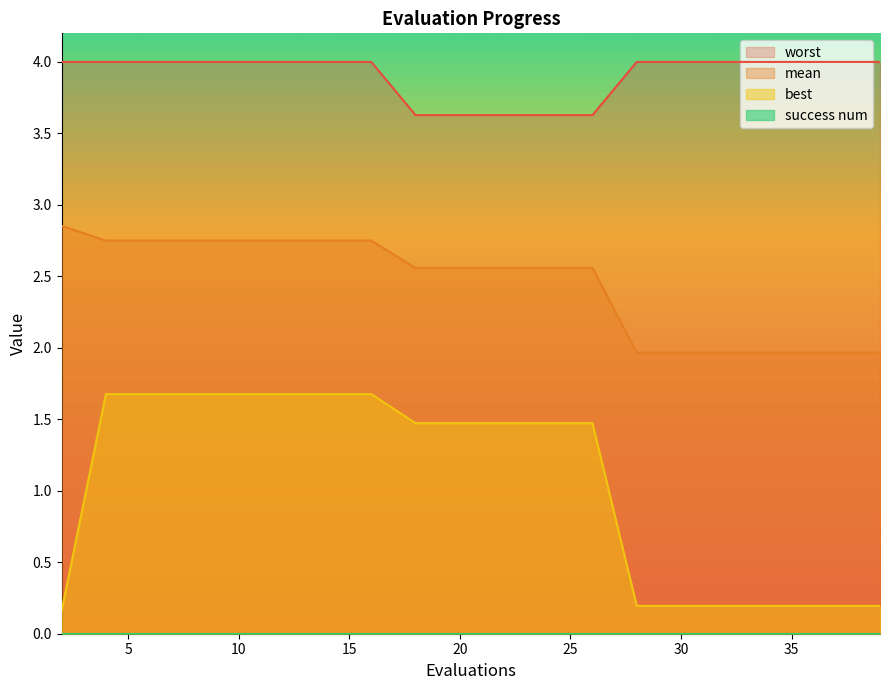

What is the minimum value for mean?

2.0